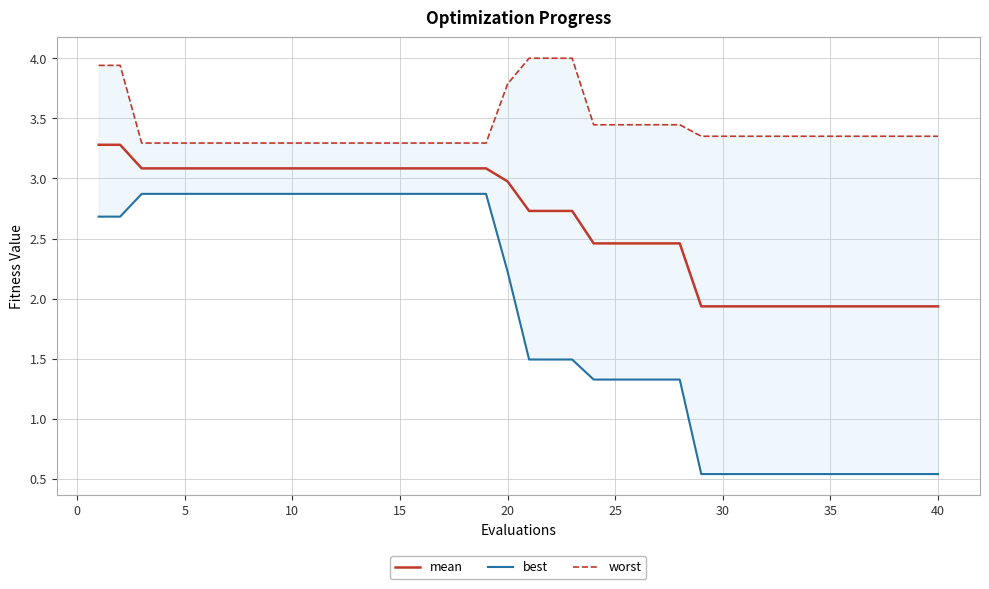

What are all the series names shown in the legend?

mean, best, worst